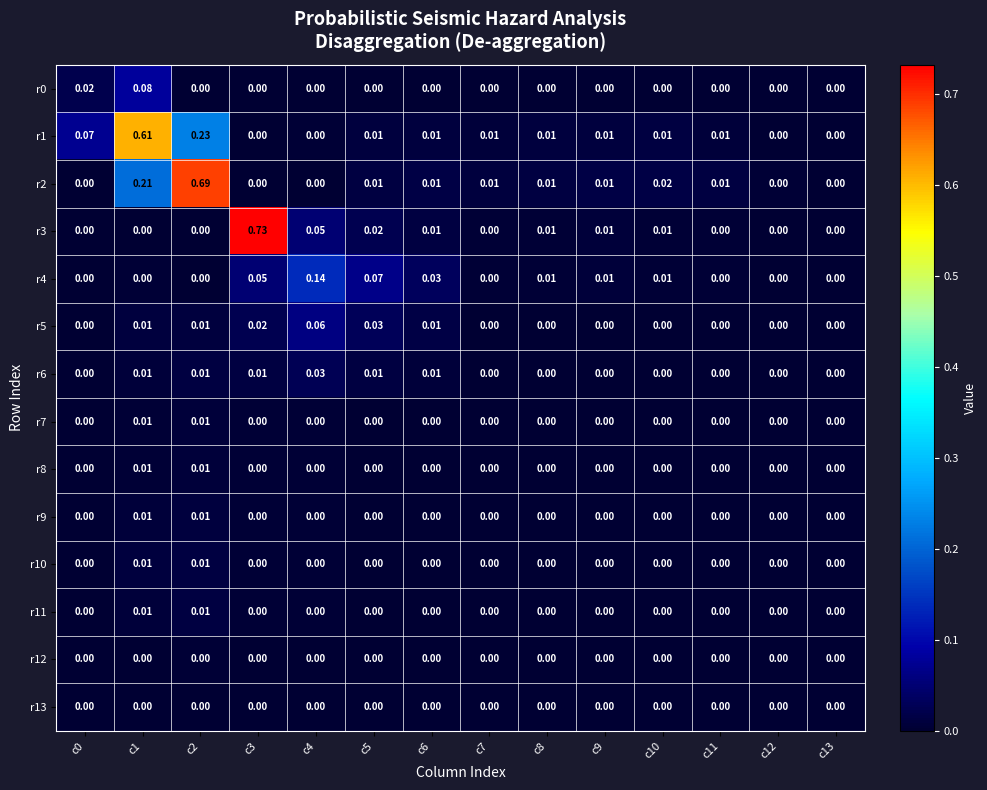

At which category is the sum across all series the highest?

c2